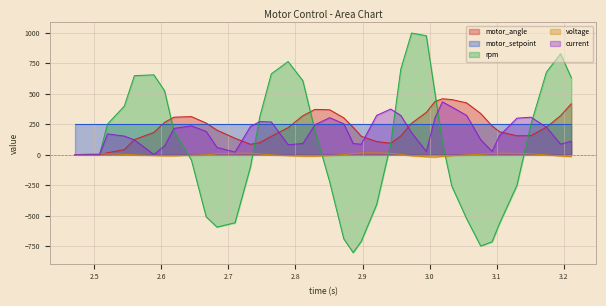

At how many categories does at least one series exceed 419?

16